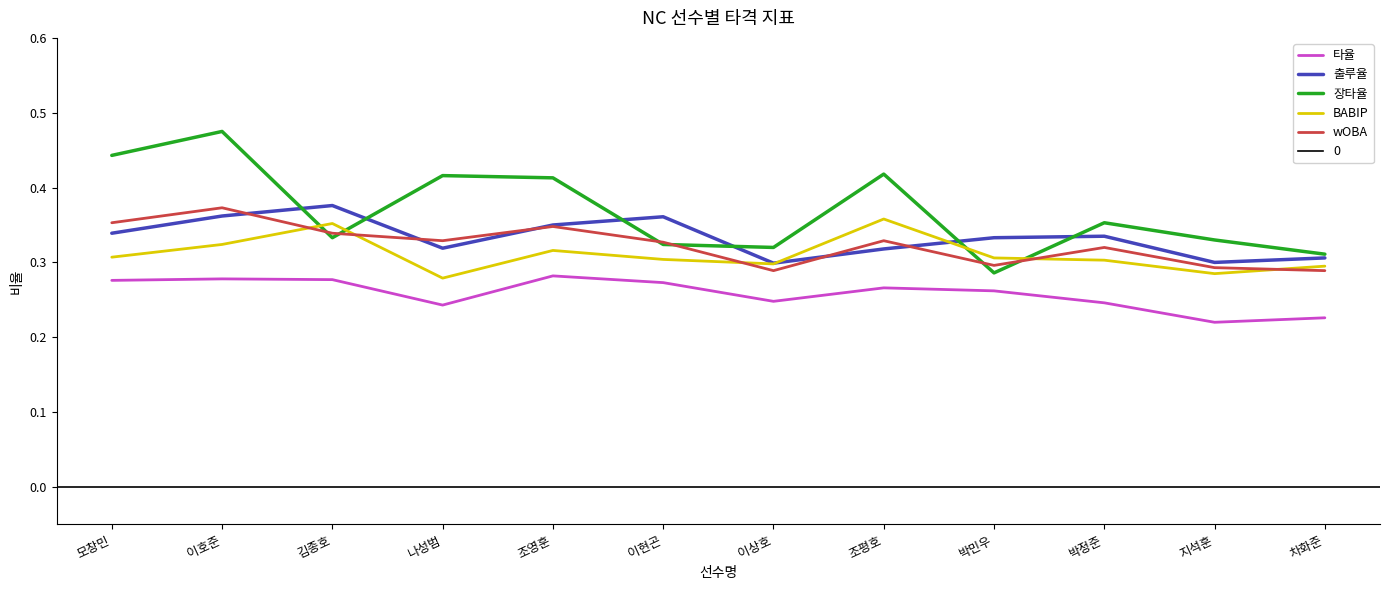

Which series has the largest range (max minus min)?

장타율